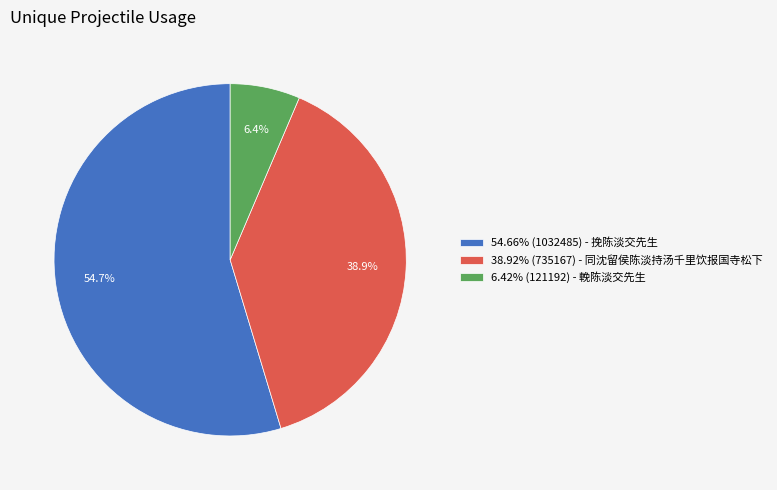

To the nearest percent, what is the average slice percentage?

33%